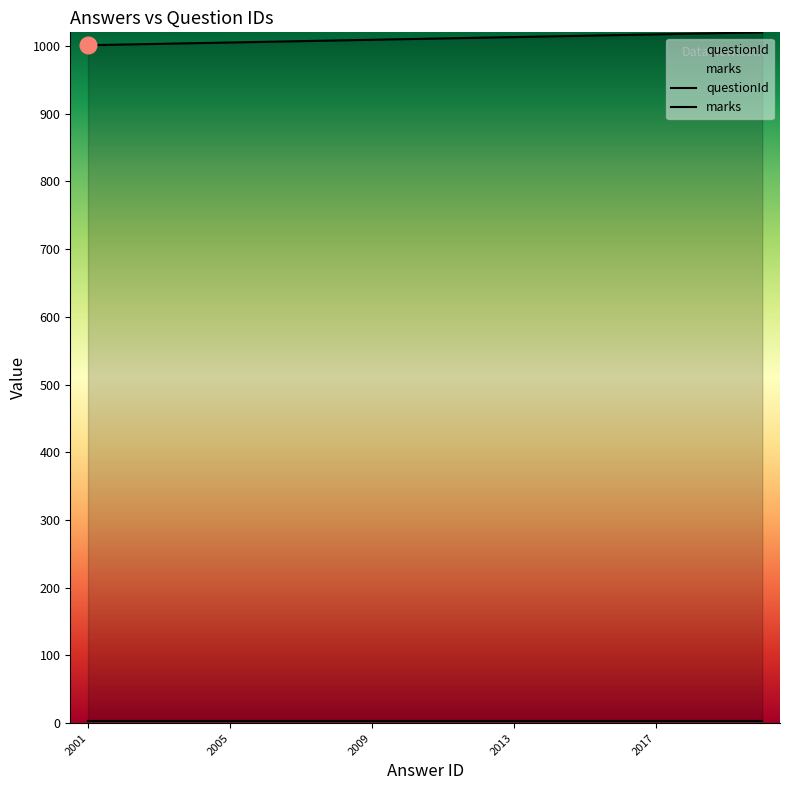

True or false: there are more than 1 points higher than both neighbors.

False